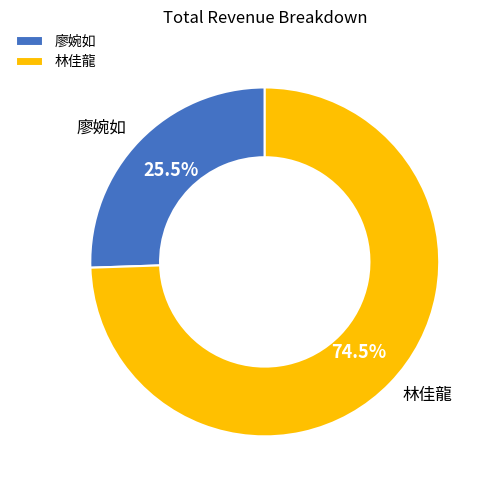

Is the sum of 廖婉如 and 林佳龍 greater than half?

Yes